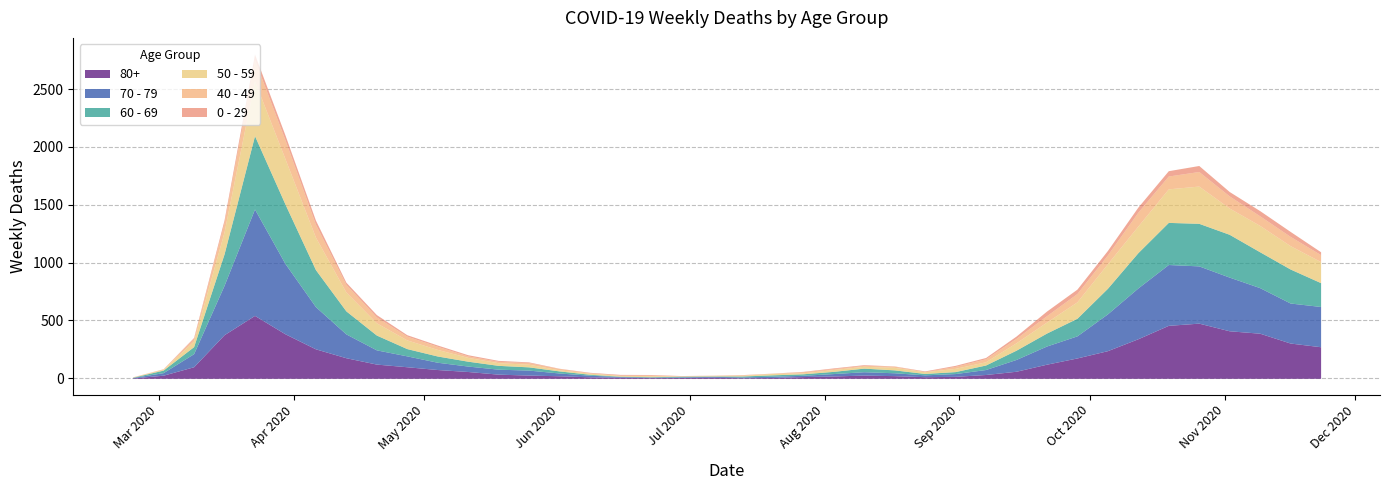

Is the value of 50 - 59 at 2020-09-07 greater than the value of 40 - 49 at 2020-07-13?

Yes